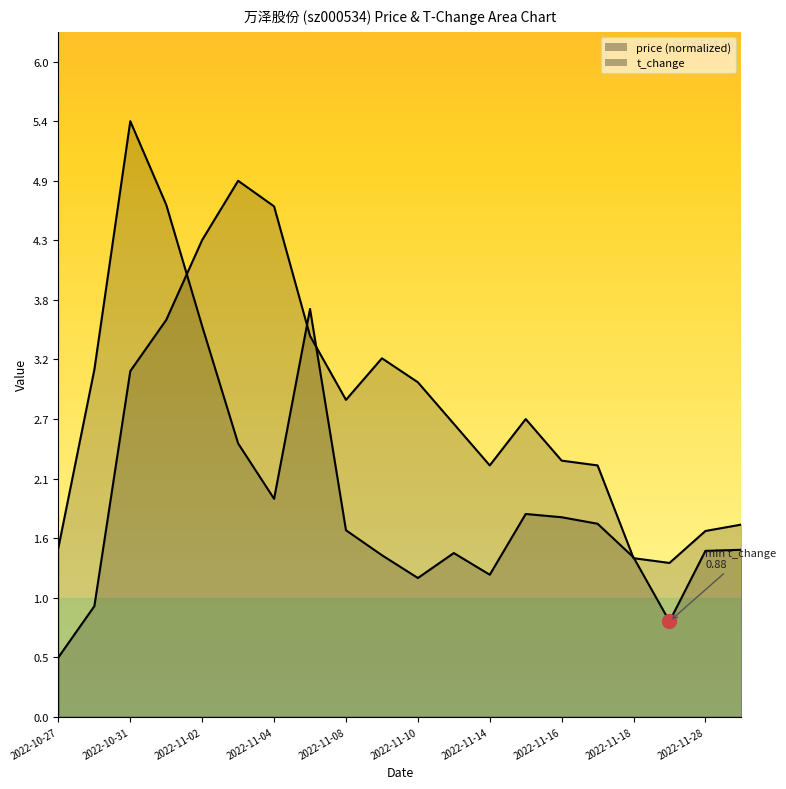

Count the number of categories in the chart.

20